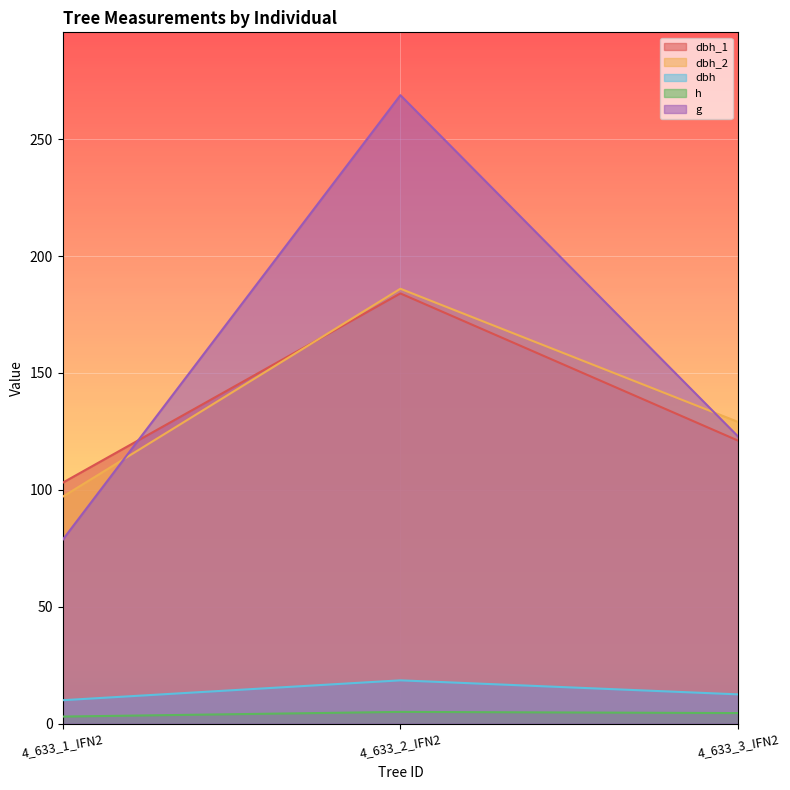

Rank the series by their maximum value, from lowest to highest.

h, dbh, dbh_1, dbh_2, g